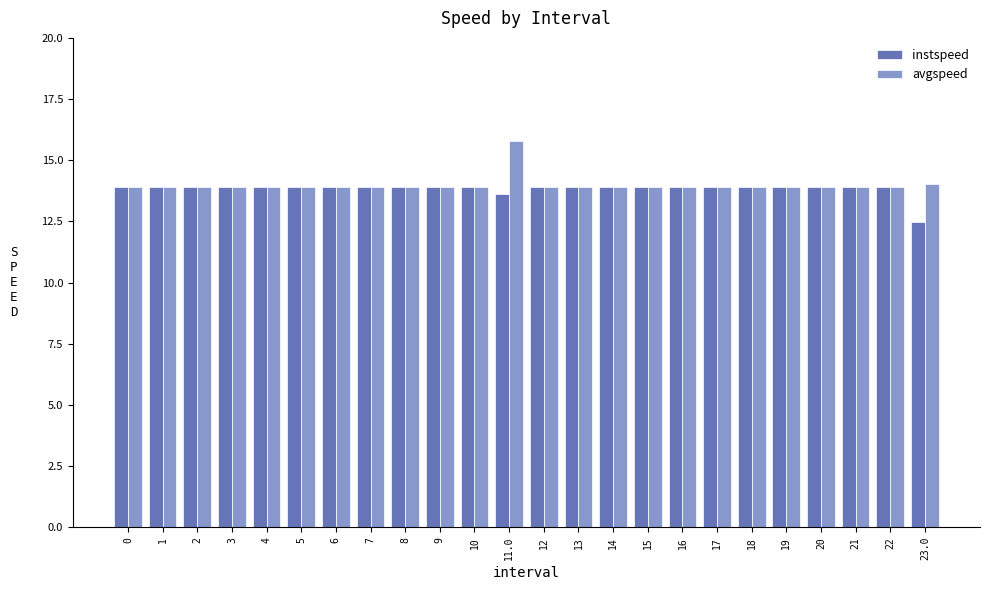

What is the total value across all series at 0?

27.8